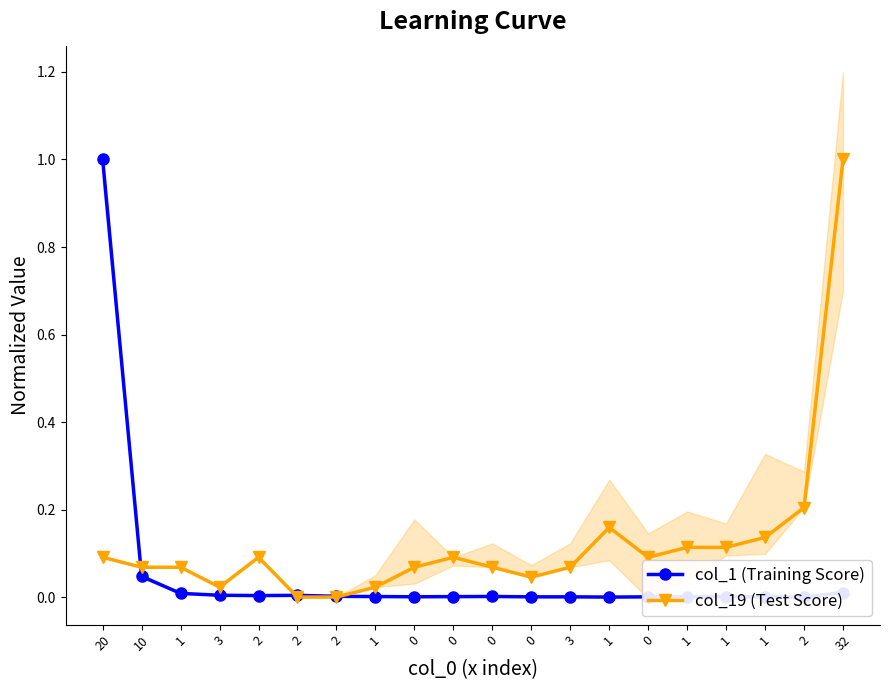

Which series has the largest total across all categories?

col_19 (Test Score)